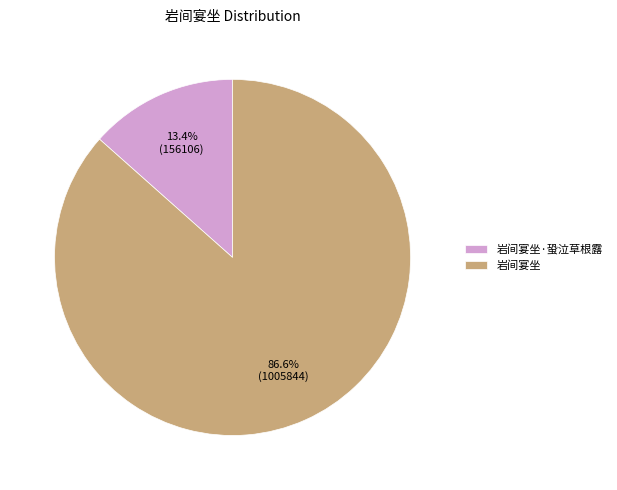

To the nearest percent, what is the difference between the 岩间宴坐·蛩泣草根露 and 岩间宴坐 slice percentages?

73%